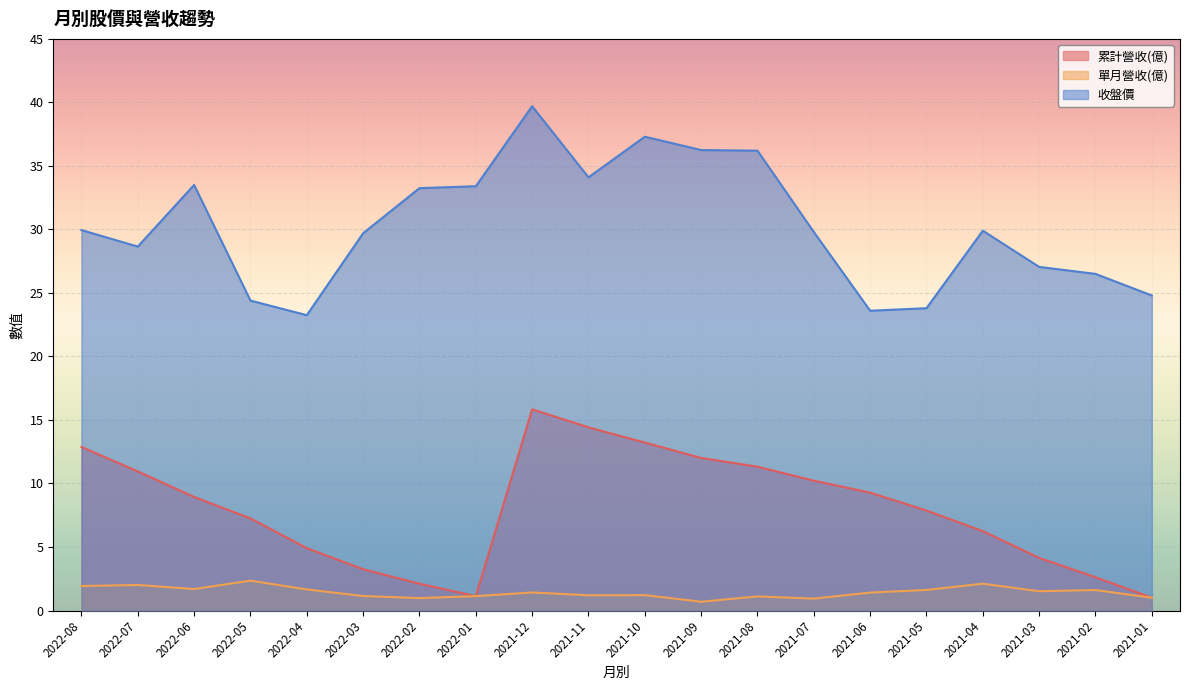

Count the number of categories in the chart.

20